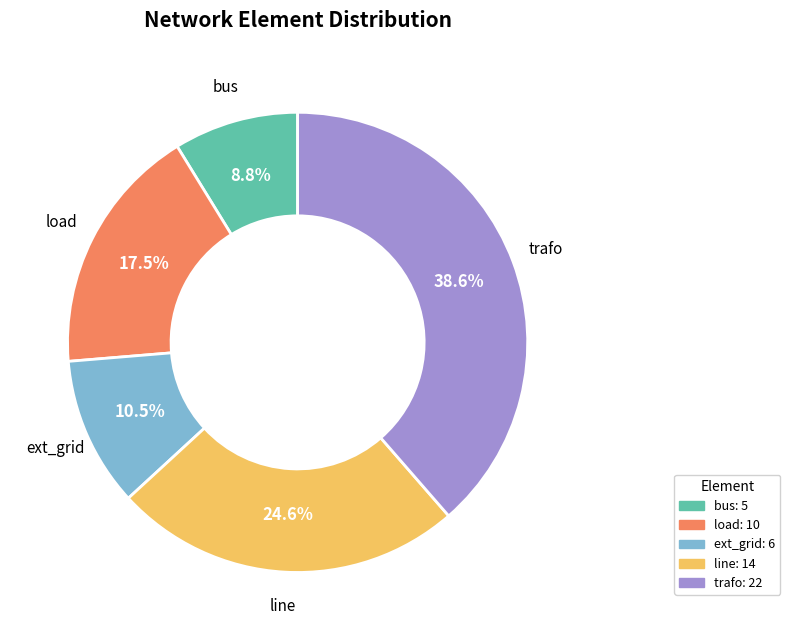

Which category has the smallest portion of the pie?

bus